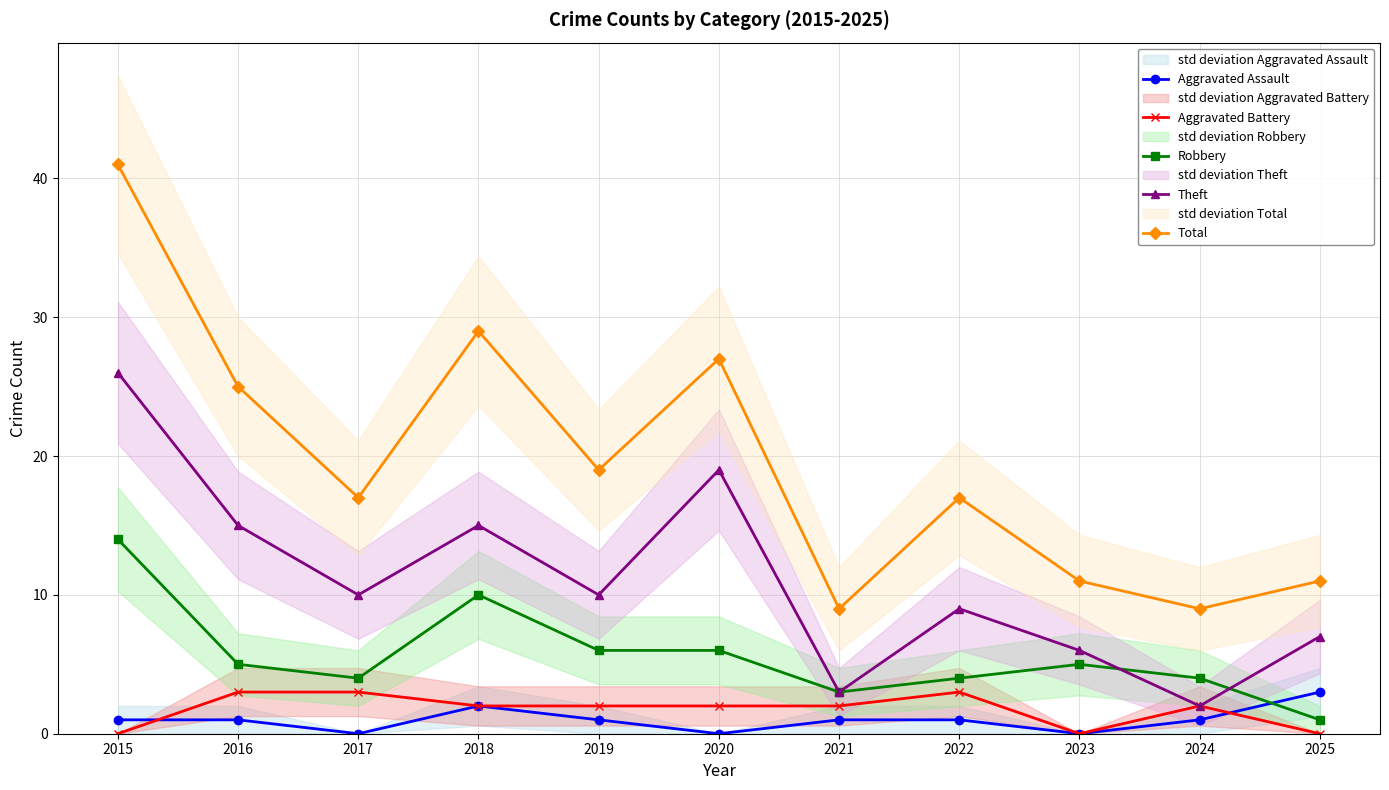

Which series has the largest total across all categories?

Total